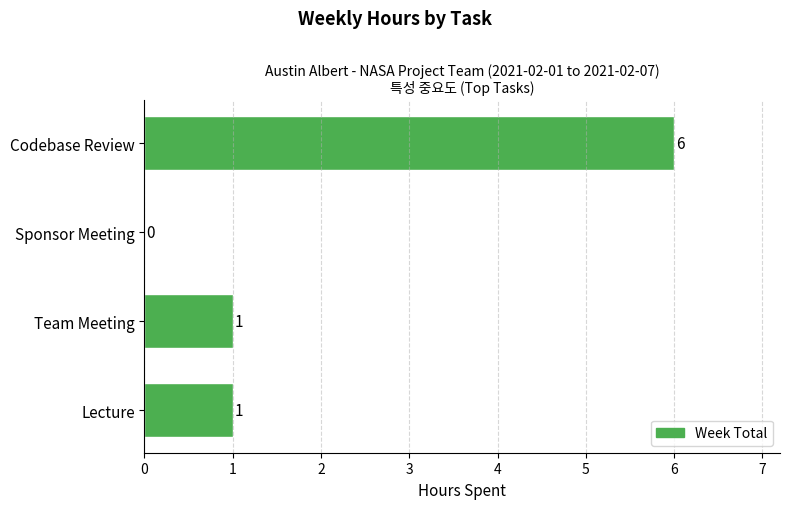

How many values are between 1 and 6?

3